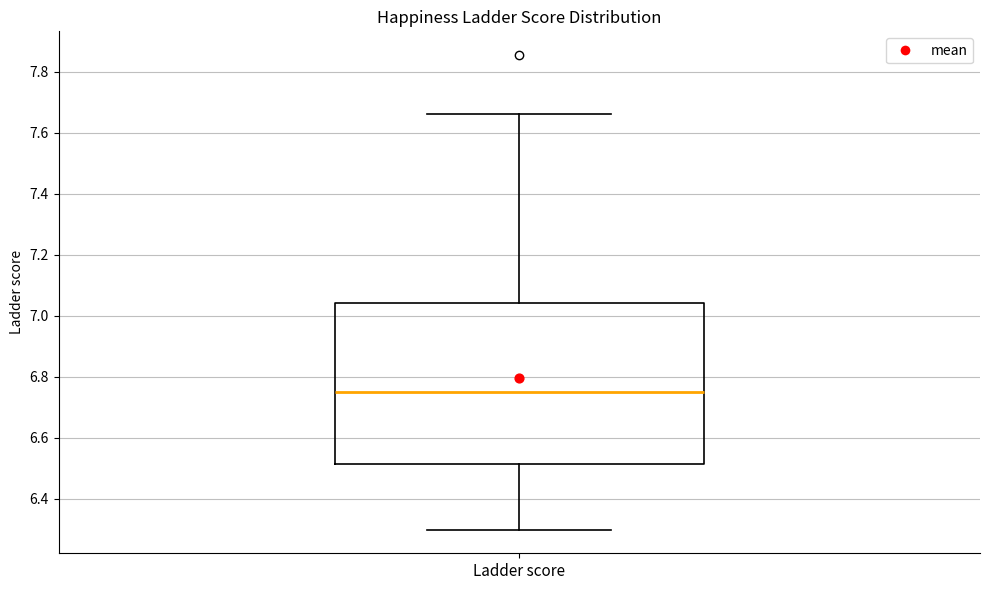

Where does the lower whisker of the box for Ladder score end on the y-axis? The values are not printed on the chart, so give them approximately, as read against the axis.

6.30